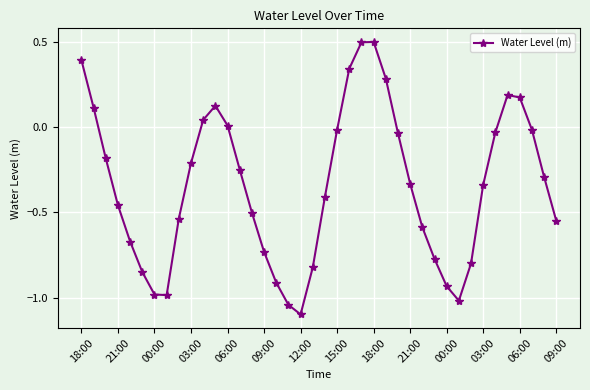

How many values are below zero?

29